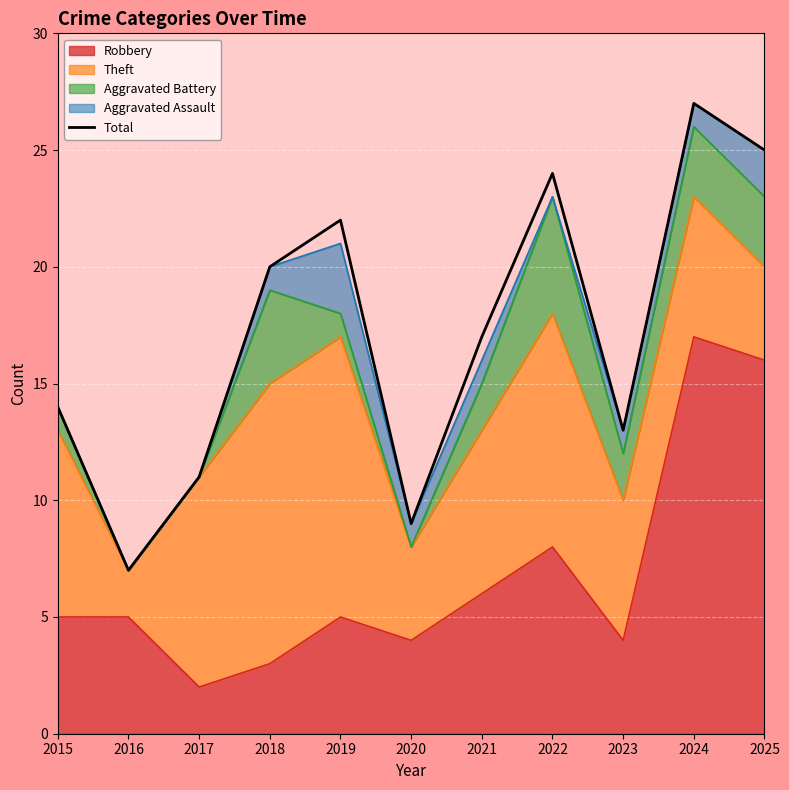

What is the maximum value shown in the chart?

27